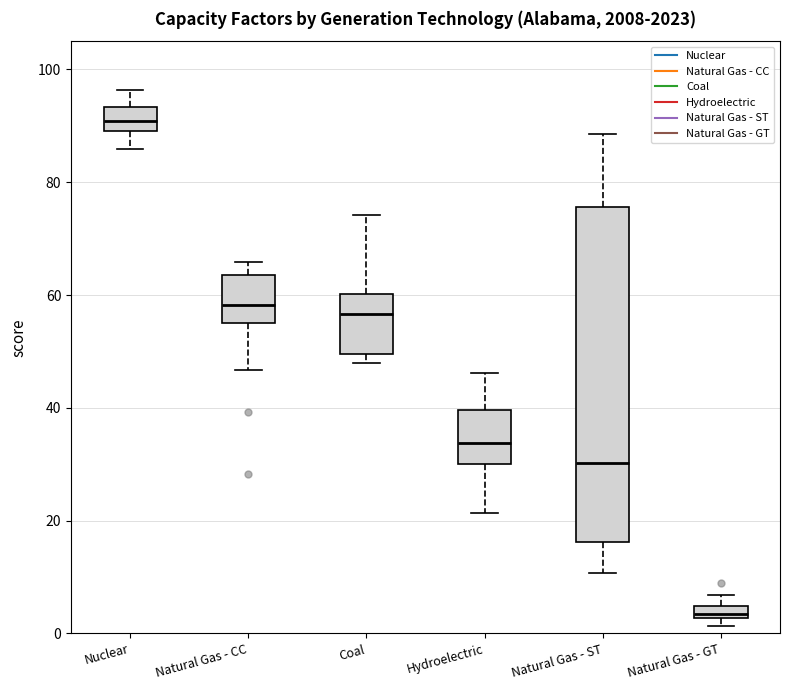

Which box has the lowest median line?

Natural Gas - GT